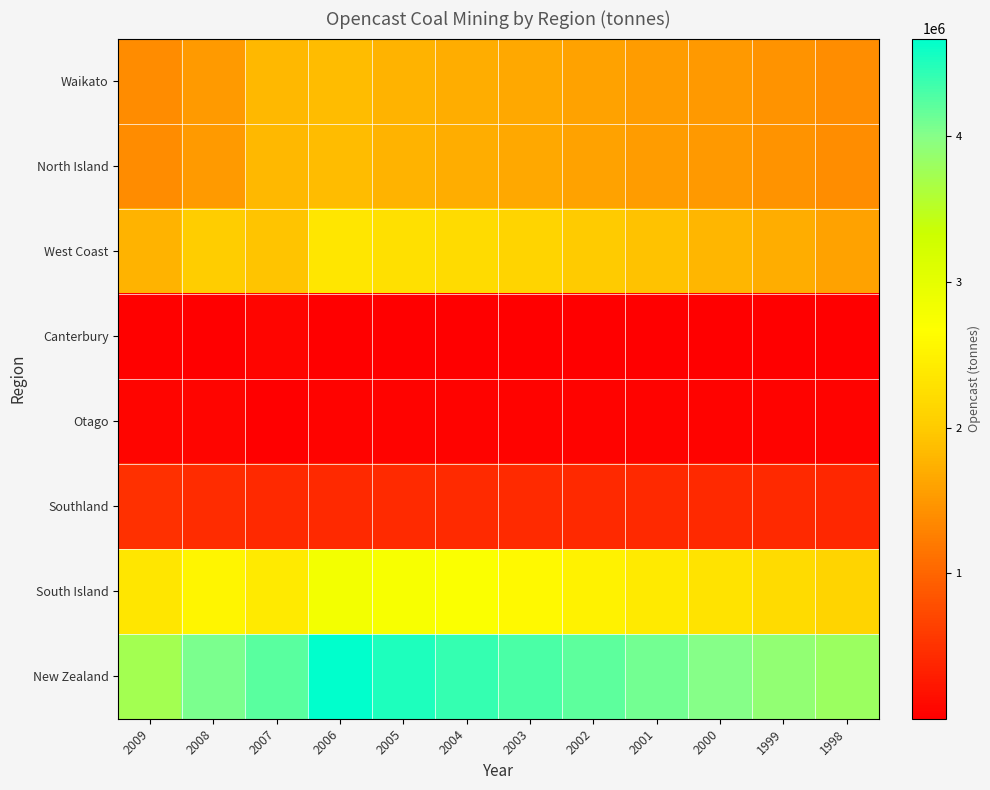

Reading right to left, extract all data points from this chart.

Waikato: 1998=1400000.0	1999=1450000.0	2000=1500000.0	2001=1550000.0	2002=1600000.0	2003=1650000.0	2004=1700000.0	2005=1758831.2	2006=1849290.0	2007=1811488.0	2008=1518169.0	2009=1380654.0
North Island: 1998=1400000.0	1999=1450000.0	2000=1500000.0	2001=1550000.0	2002=1600000.0	2003=1650000.0	2004=1700000.0	2005=1758831.2	2006=1849290.0	2007=1811488.0	2008=1518169.0	2009=1380654.0
West Coast: 1998=1600000.0	1999=1700000.0	2000=1800000.0	2001=1900000.0	2002=2000000.0	2003=2100000.0	2004=2200000.0	2005=2267126.1	2006=2338268.0	2007=1924097.0	2008=2017445.0	2009=1766407.0
Canterbury: 1998=10000.0	1999=9000.0	2000=8000.0	2001=7000.0	2002=6000.0	2003=5000.0	2004=4000.0	2005=3929.0	2006=4017.0	2007=58950.0	2008=18797.0	2009=28976.0
Otago: 1998=49000.0	1999=50000.0	2000=51000.0	2001=52000.0	2002=53000.0	2003=54000.0	2004=55000.0	2005=56185.6	2006=57237.0	2007=10496.0	2008=62700.0	2009=71193.0
Southland: 1998=400000.0	1999=405000.0	2000=410000.0	2001=415000.0	2002=420000.0	2003=425000.0	2004=430000.0	2005=426655.0	2006=417468.0	2007=410504.0	2008=447032.0	2009=480061.0
South Island: 1998=2100000.0	1999=2200000.0	2000=2300000.0	2001=2400000.0	2002=2500000.0	2003=2600000.0	2004=2700000.0	2005=2753895.7	2006=2816990.0	2007=2404047.0	2008=2545974.0	2009=2346637.0
New Zealand: 1998=3800000.0	1999=3900000.0	2000=4000000.0	2001=4100000.0	2002=4200000.0	2003=4300000.0	2004=4400000.0	2005=4512726.9	2006=4666280.0	2007=4215535.0	2008=4064143.0	2009=3727291.0